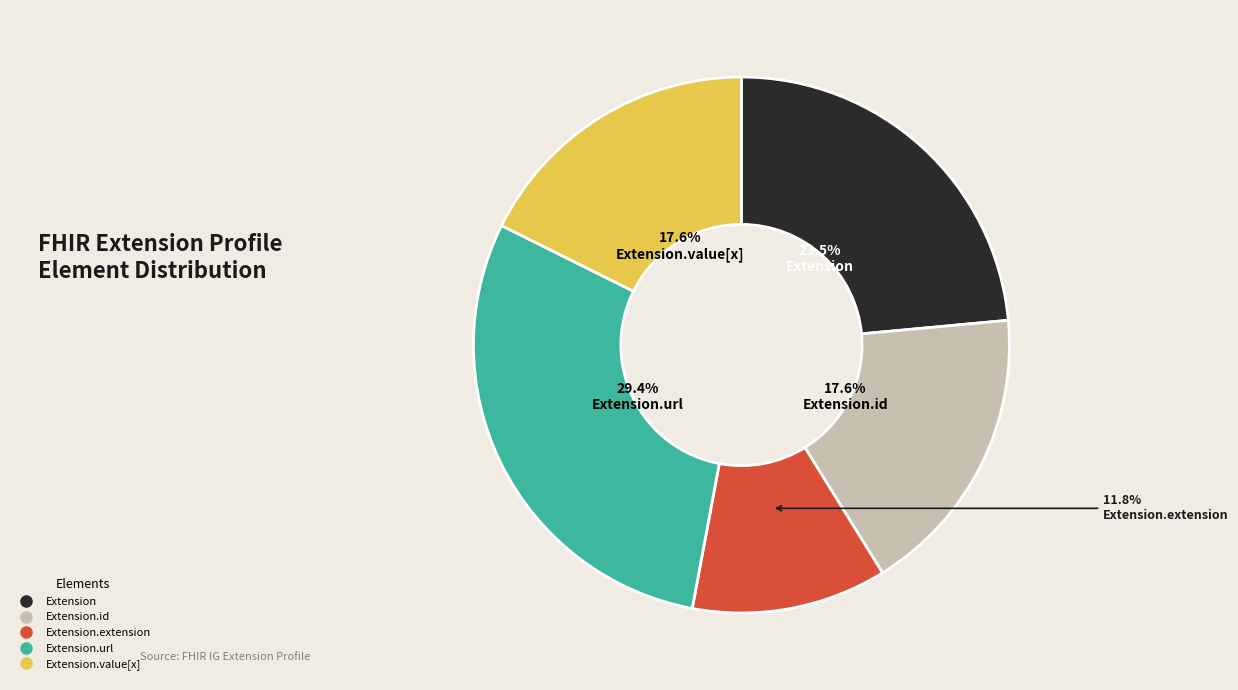

Is there any slice that represents more than half of the pie?

No